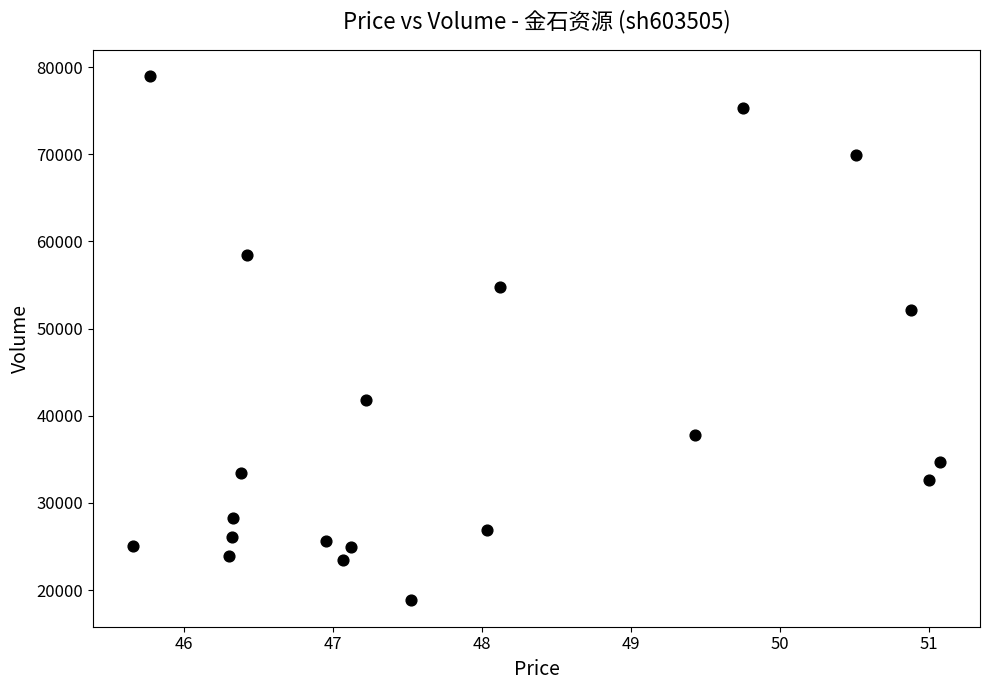

What Y value in the scatter plot is closest to 48903?

52180